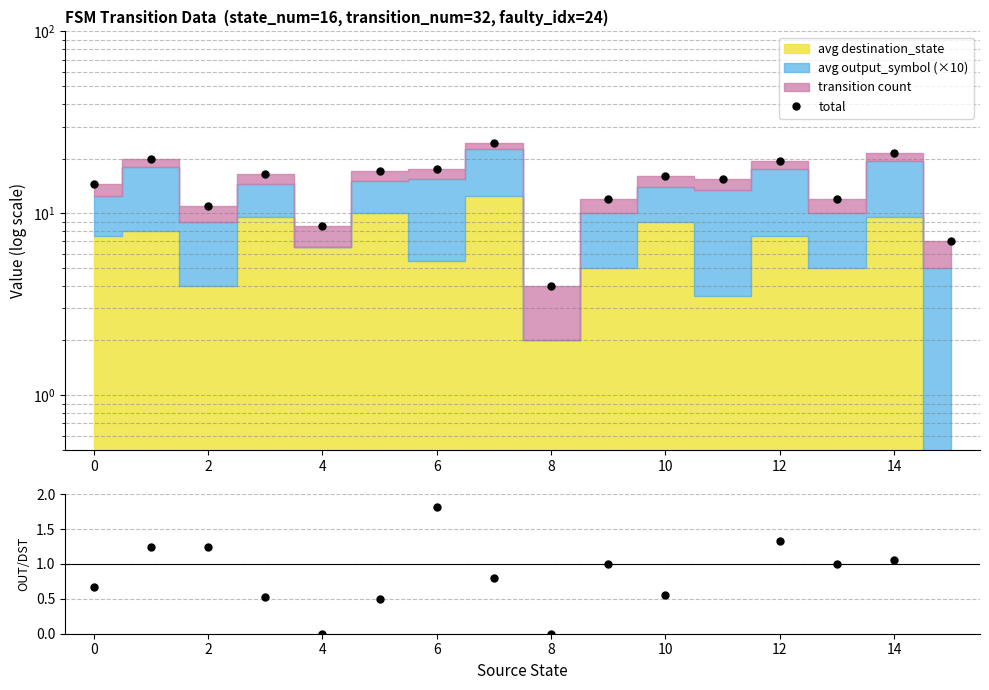

Is the value of output/dest ratio at 0 greater than the value of total at 6?

No